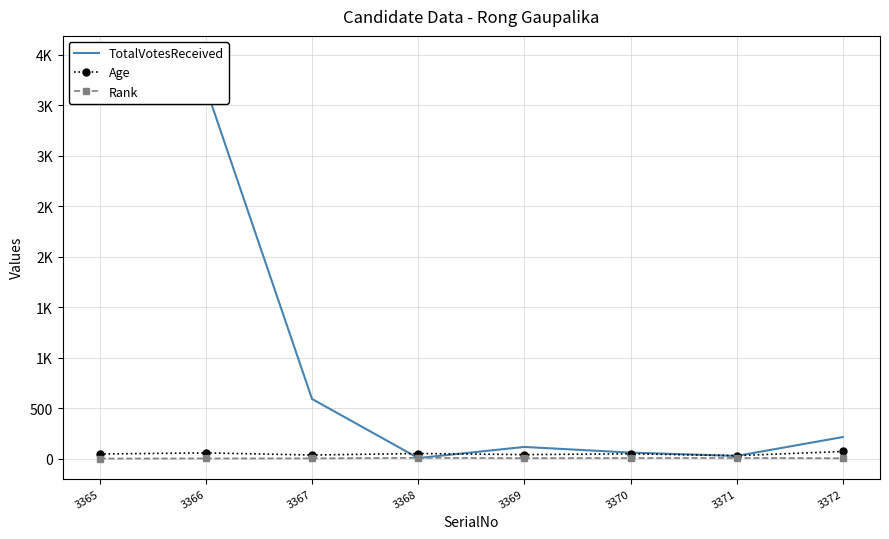

The Rank series shows 3 at 3368. True or false?

False